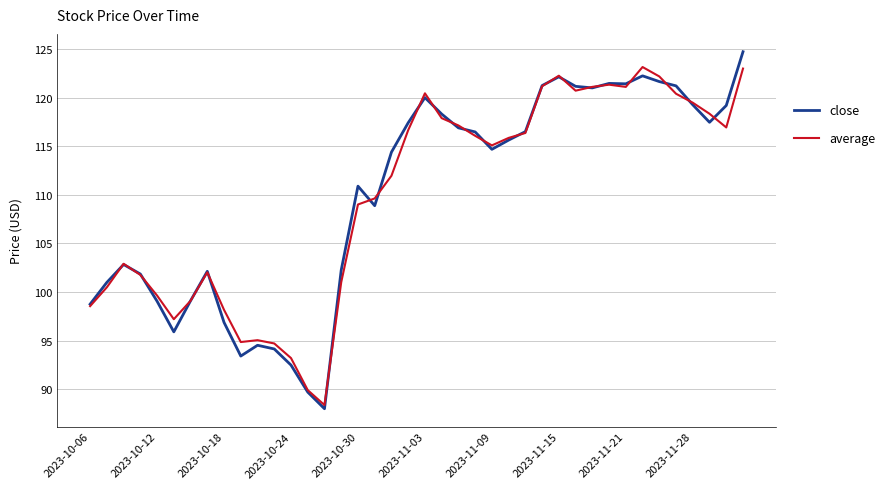

What is the lowest value of the close series?

88.0